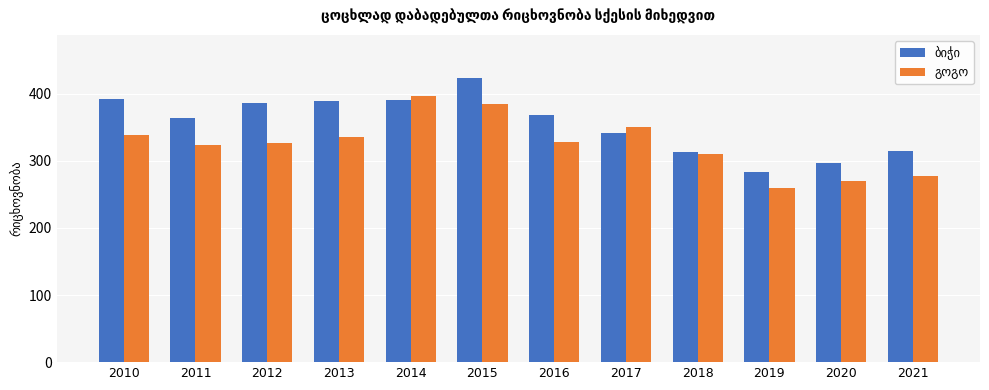

At which category is the sum across all series the highest?

2015